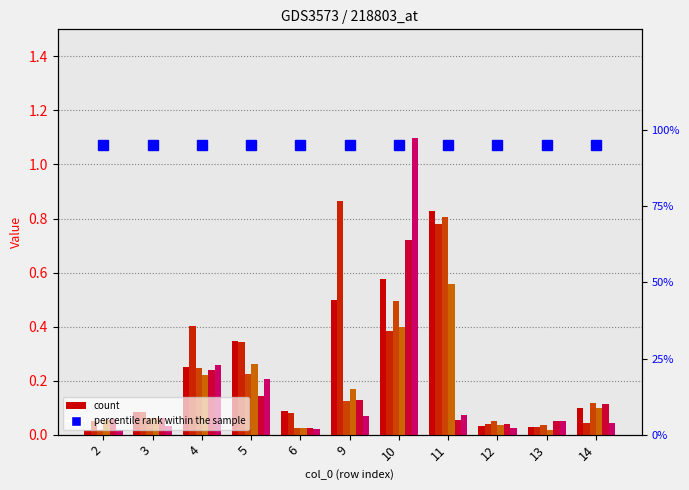

How many categories are shown in the chart?

11